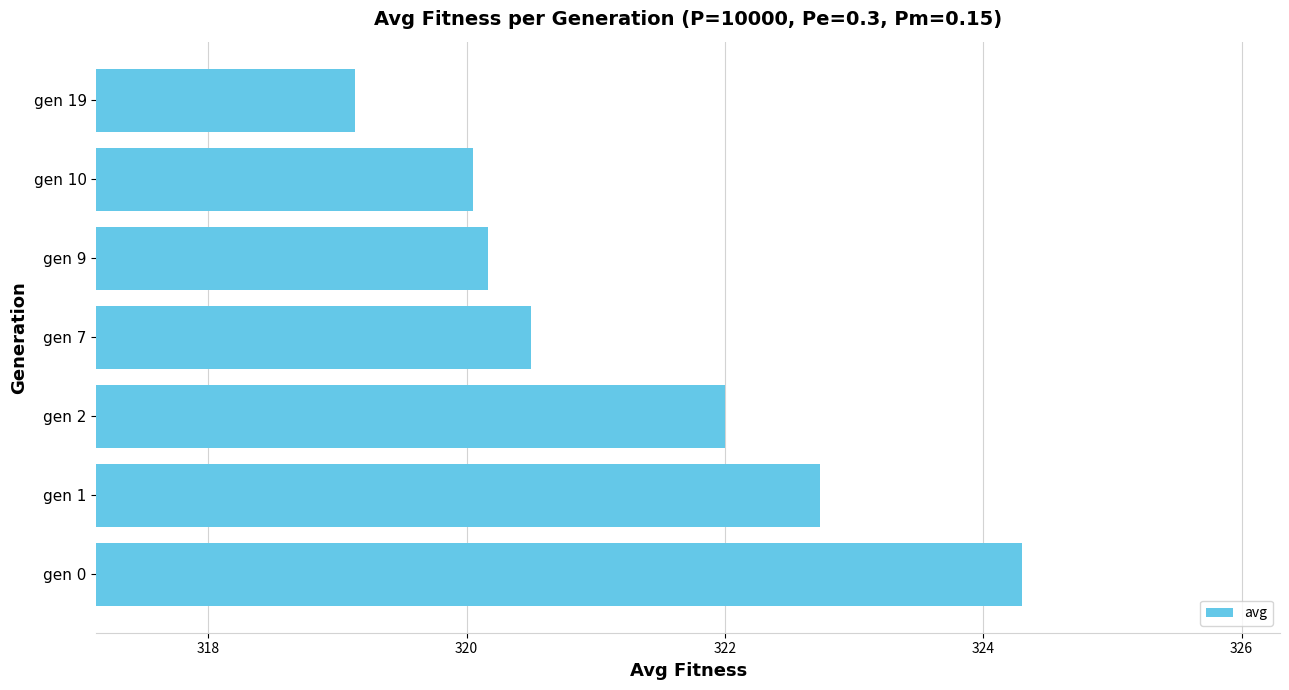

At which category does the chart reach its peak across all series?

gen 0